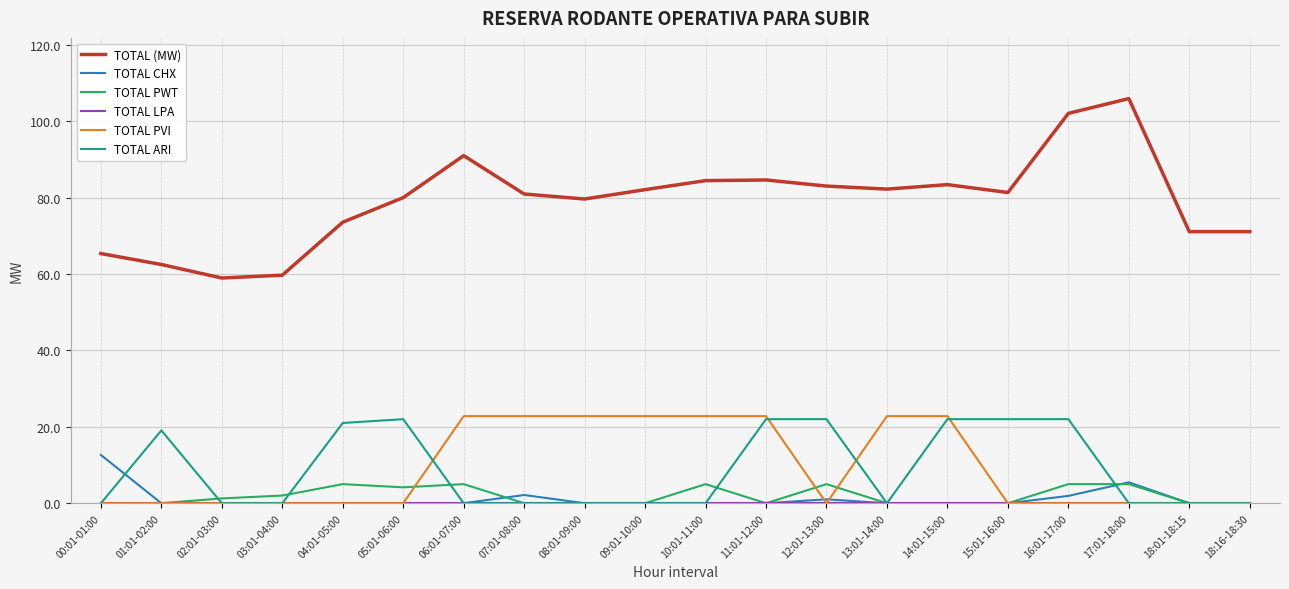

What is the difference between the maximum and second lowest values in the TOTAL PVI series?

22.8